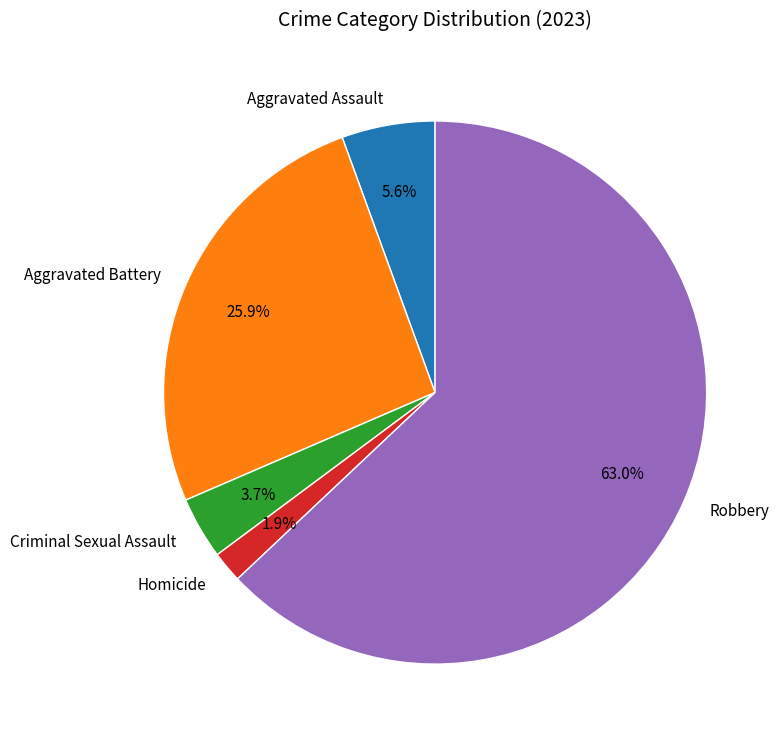

Which has a higher value, Homicide or Robbery?

Robbery